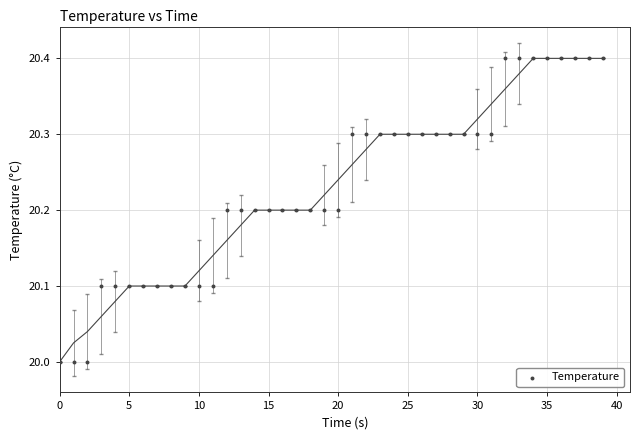

What is the range of Y values (max minus min)?

0.4